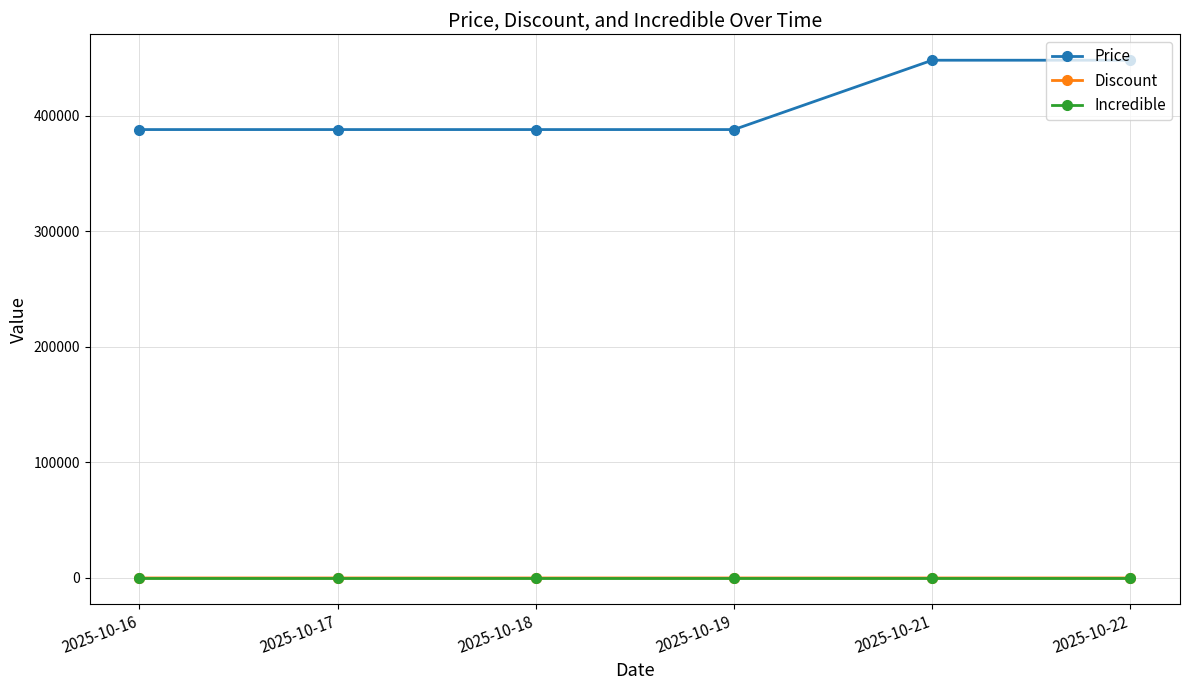

What is the approximate value of Discount at 2025-10-16?

8